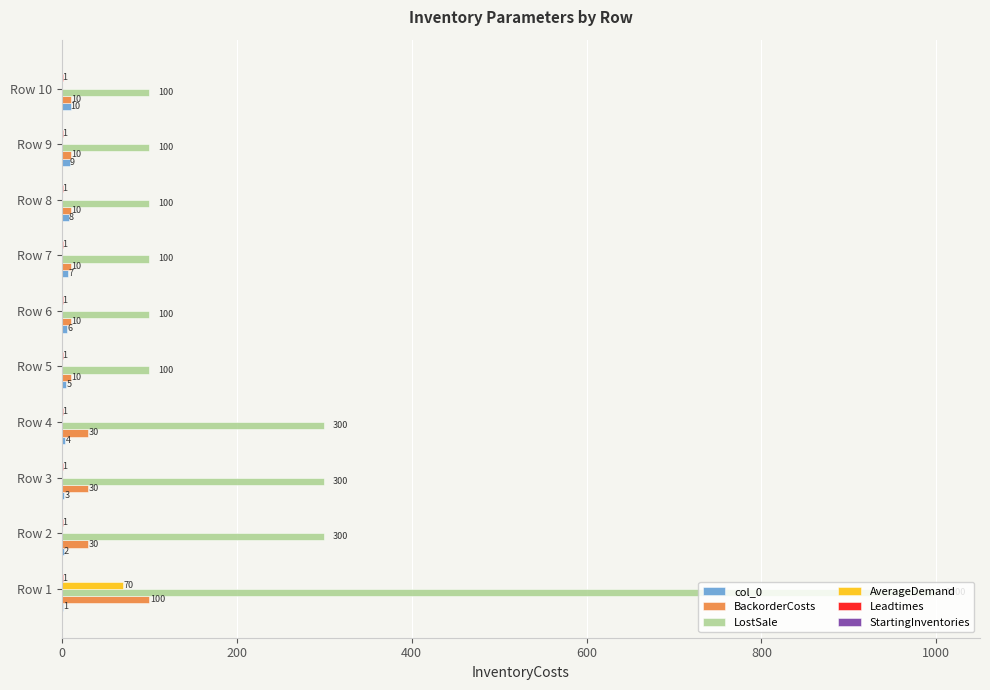

Is it true that LostSale equals 468 at Row 2?

False